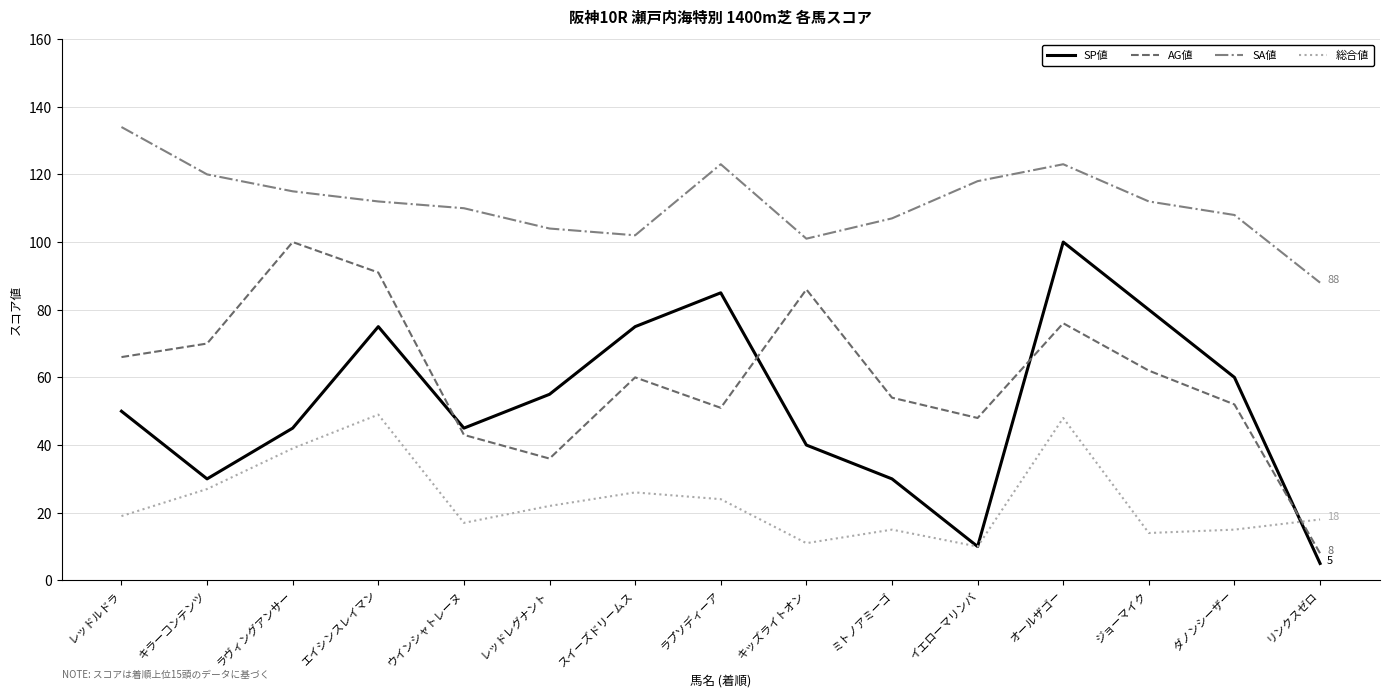

Which series changed the most between ジョーマイク and リンクスゼロ?

SP値